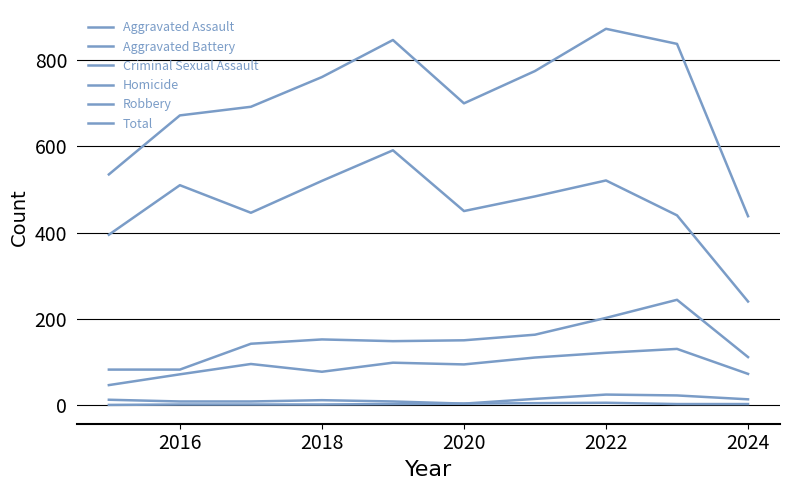

Which series has the largest total across all categories?

Total